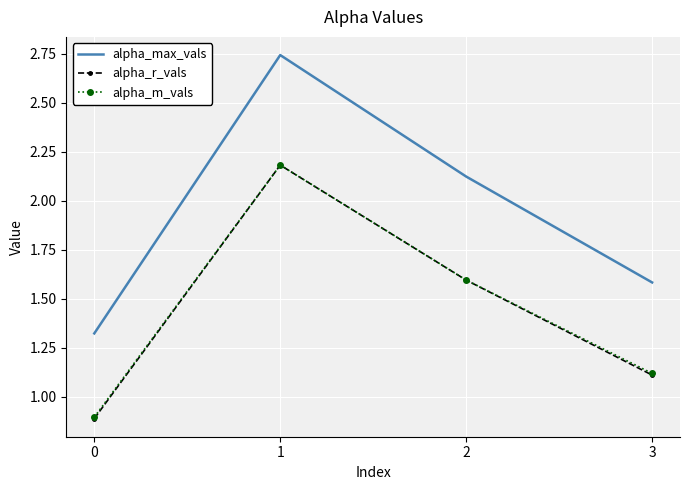

At which category is the sum across all series the highest?

1